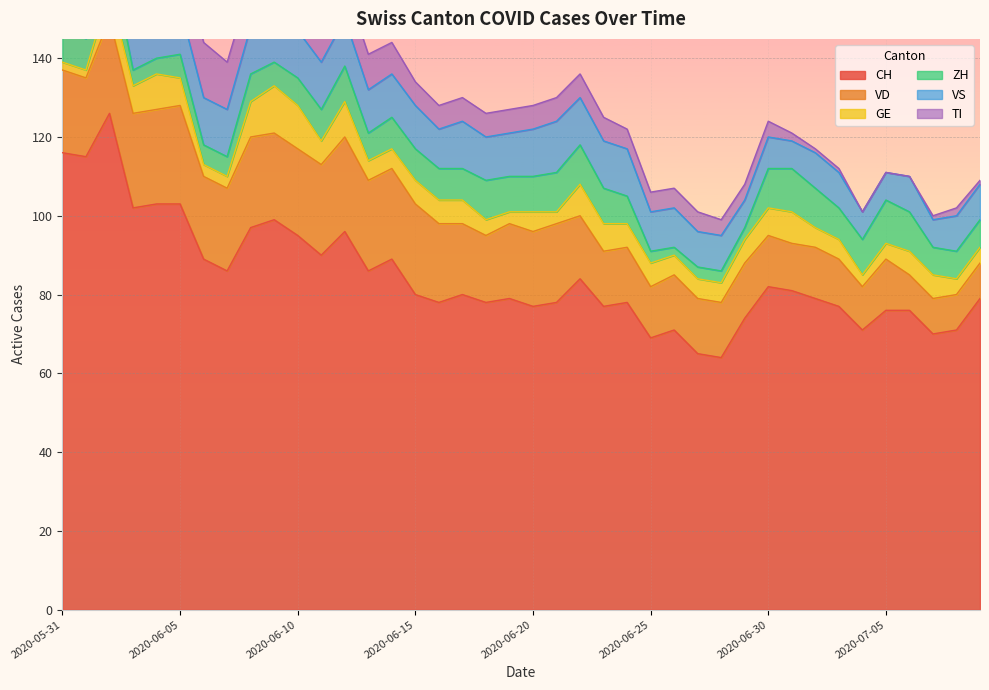

Which series changed the most between 2020-06-20 and 2020-07-07?

VD